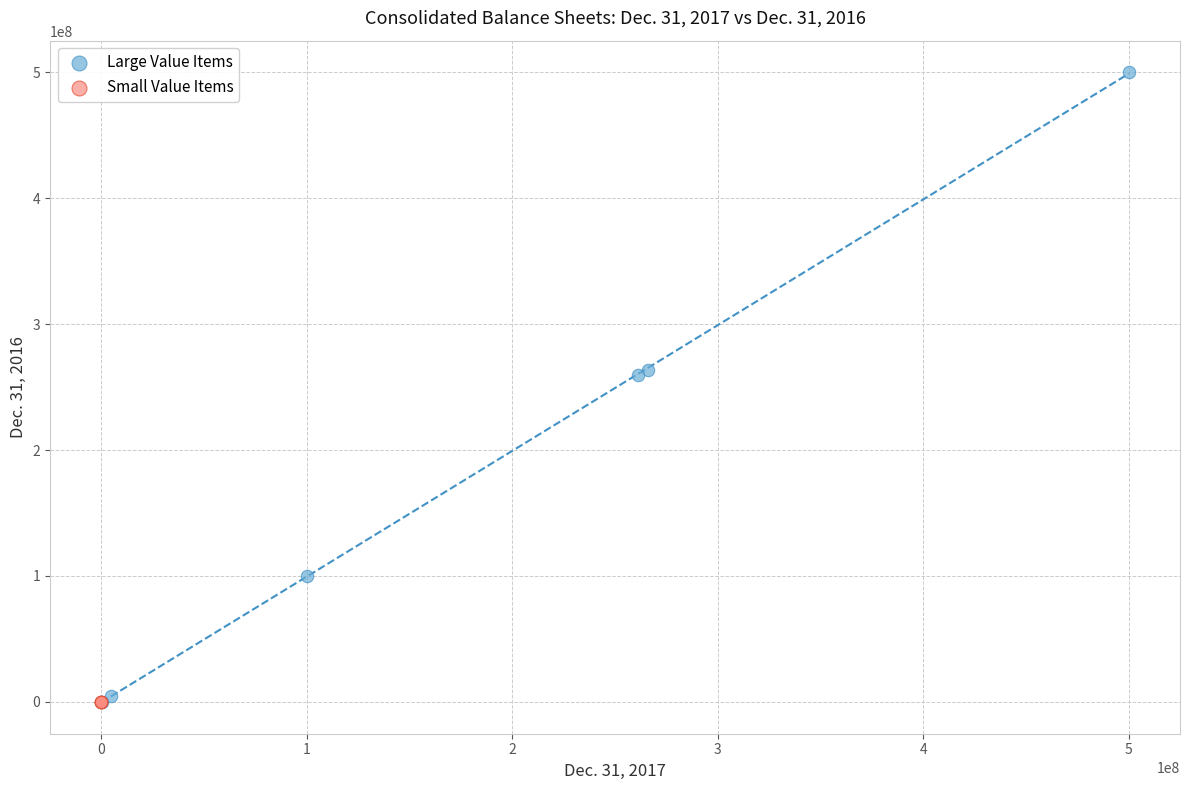

What are all the series names shown in the legend?

Large Value Items, Small Value Items